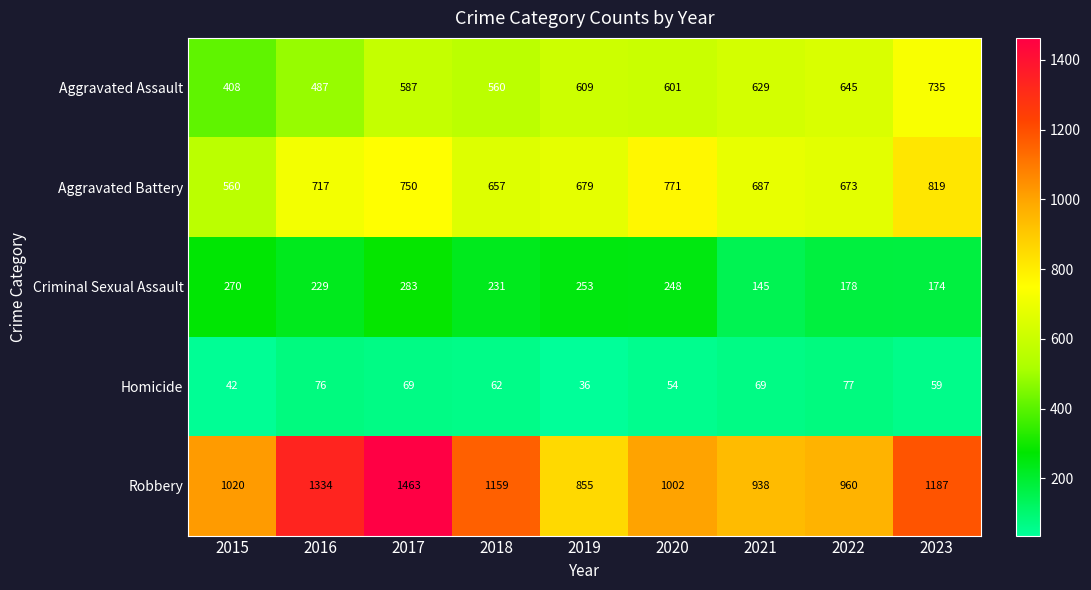

Which series has the largest range (max minus min)?

Robbery